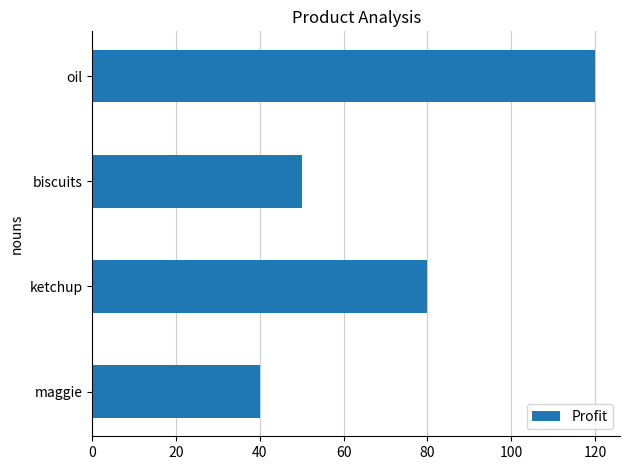

What is the minimum value shown in the chart?

40